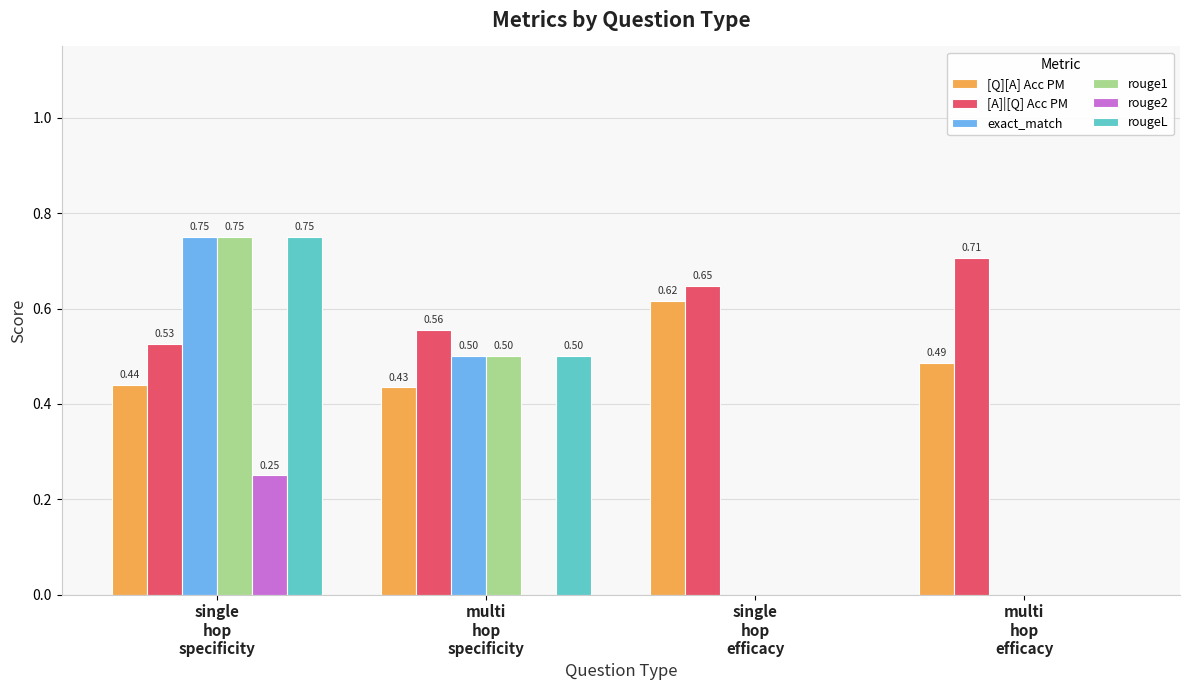

How many distinct data groups are displayed?

6